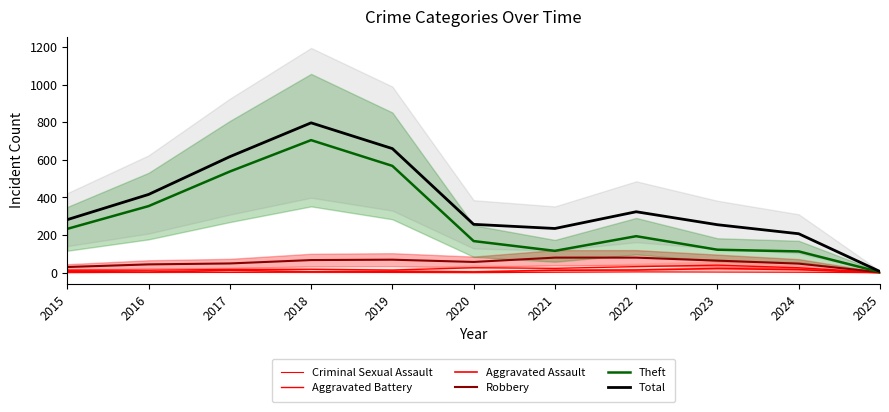

What is the difference between the maximum and second lowest values in the Theft series?

592